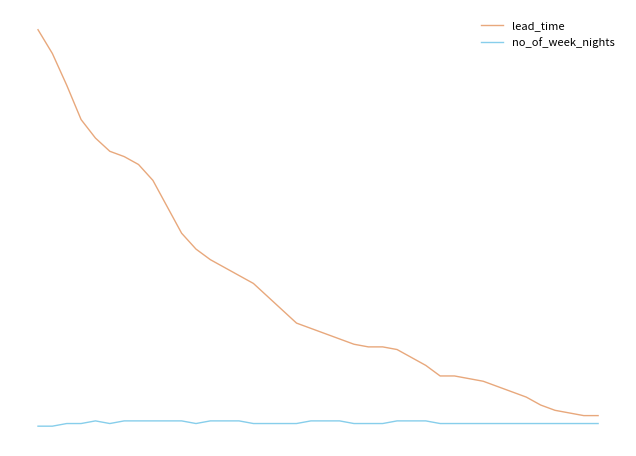

What is the average value of the no_of_week_nights series?

1